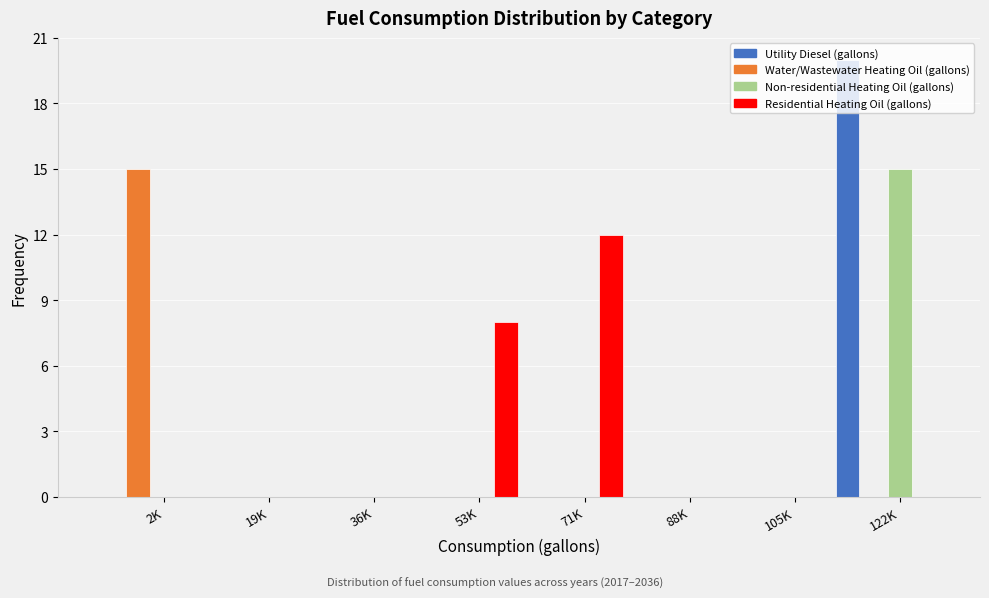

True or false: Utility Diesel (gallons) has a value of 0 at 71K.

True